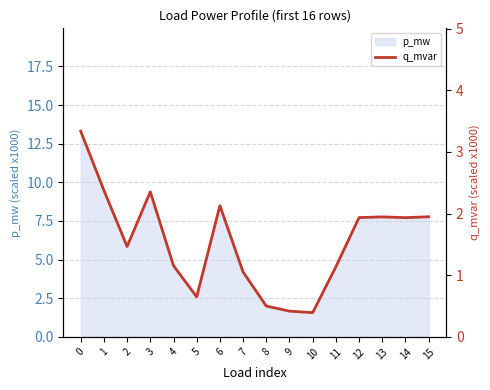

True or false: the data has more than 1 interior local peaks.

True